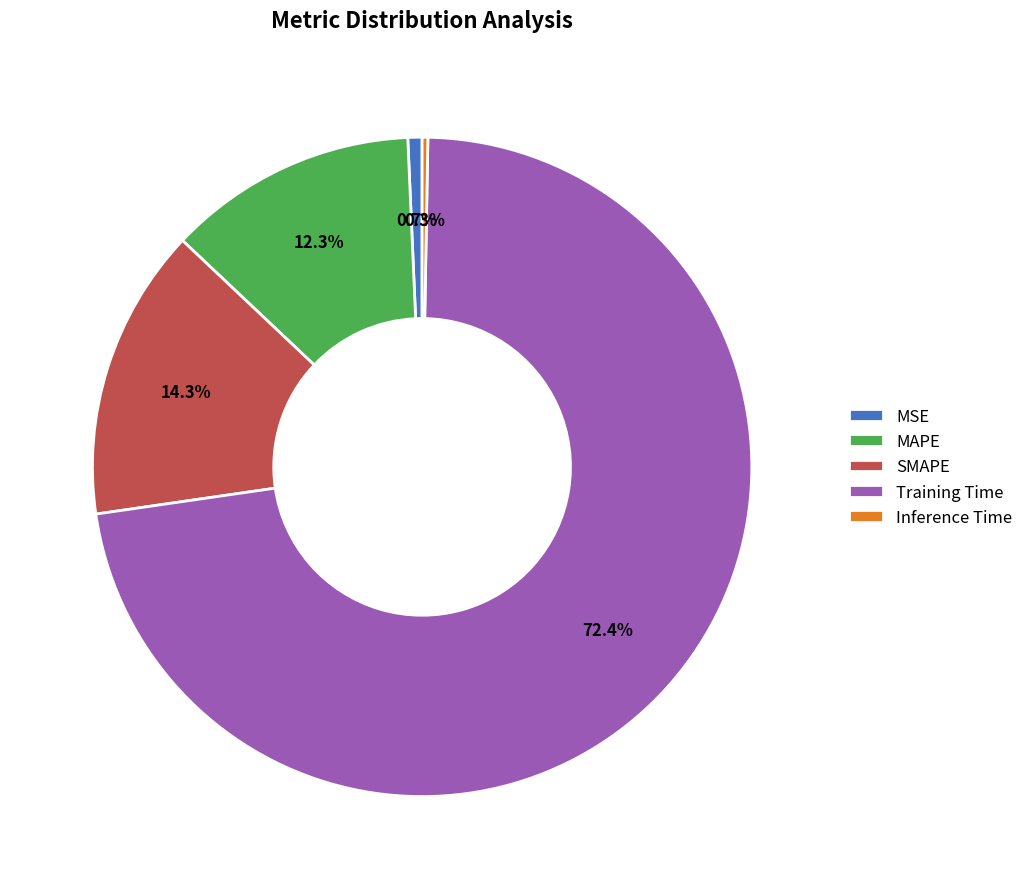

The Inference Time slice represents 13% of the pie. True or false?

False